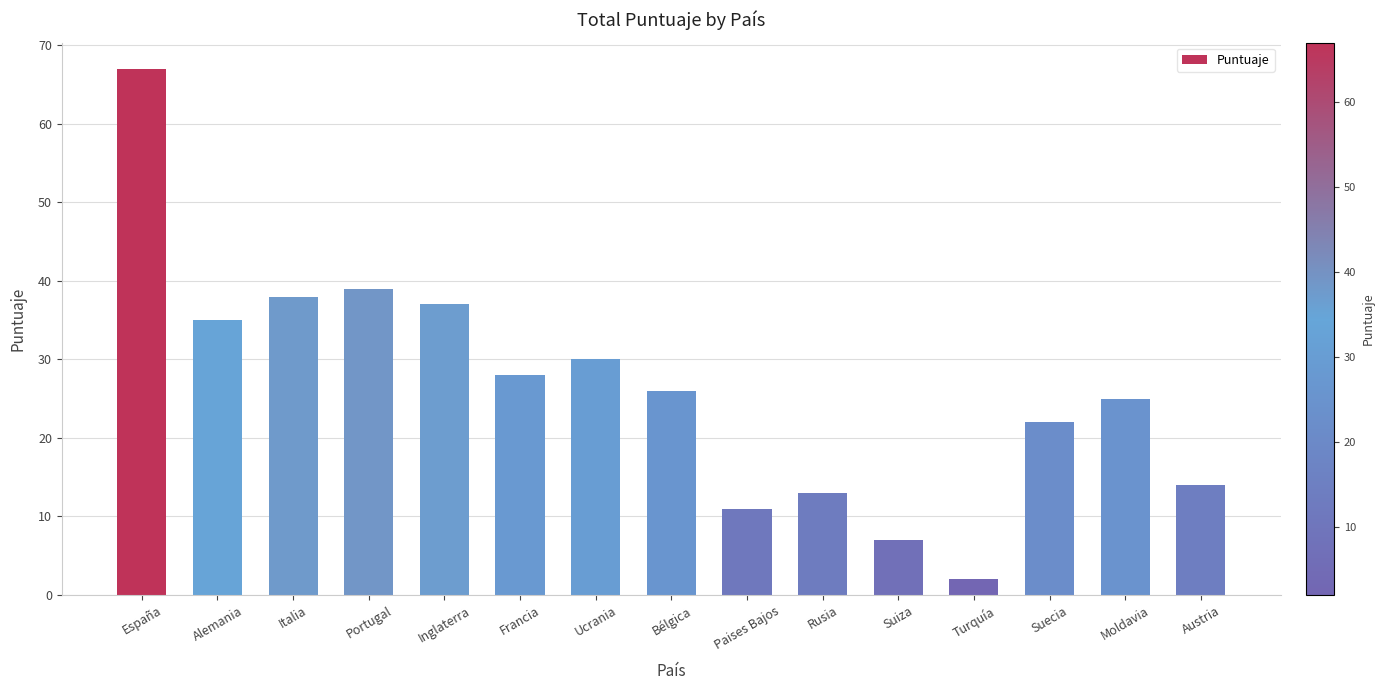

What is the change in value from España to Rusia?

-54